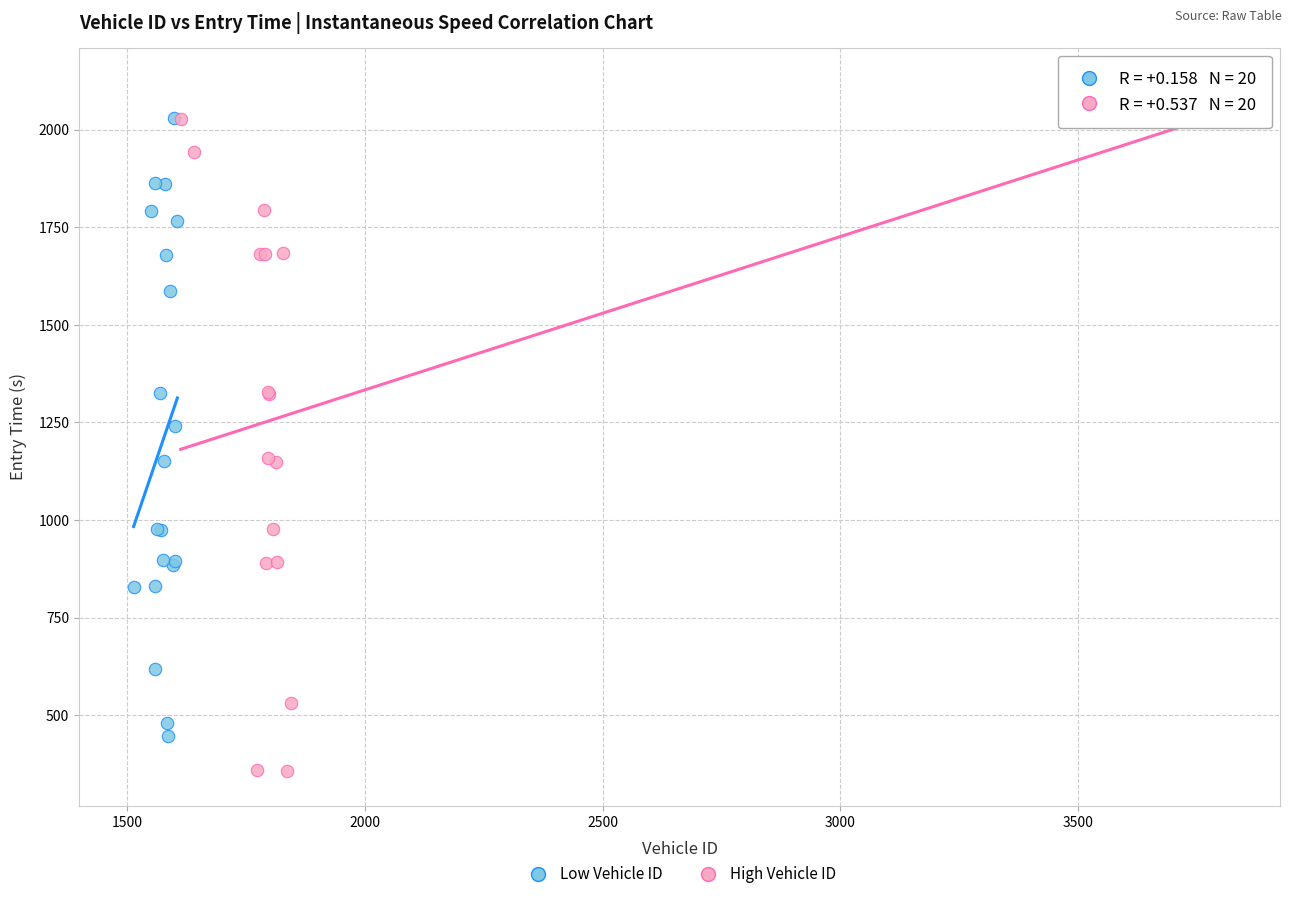

Which series reaches the minimum Y coordinate?

High Vehicle ID